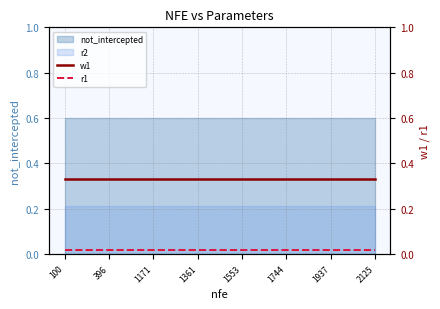

The r2 series shows 0.1 at 1171. True or false?

False